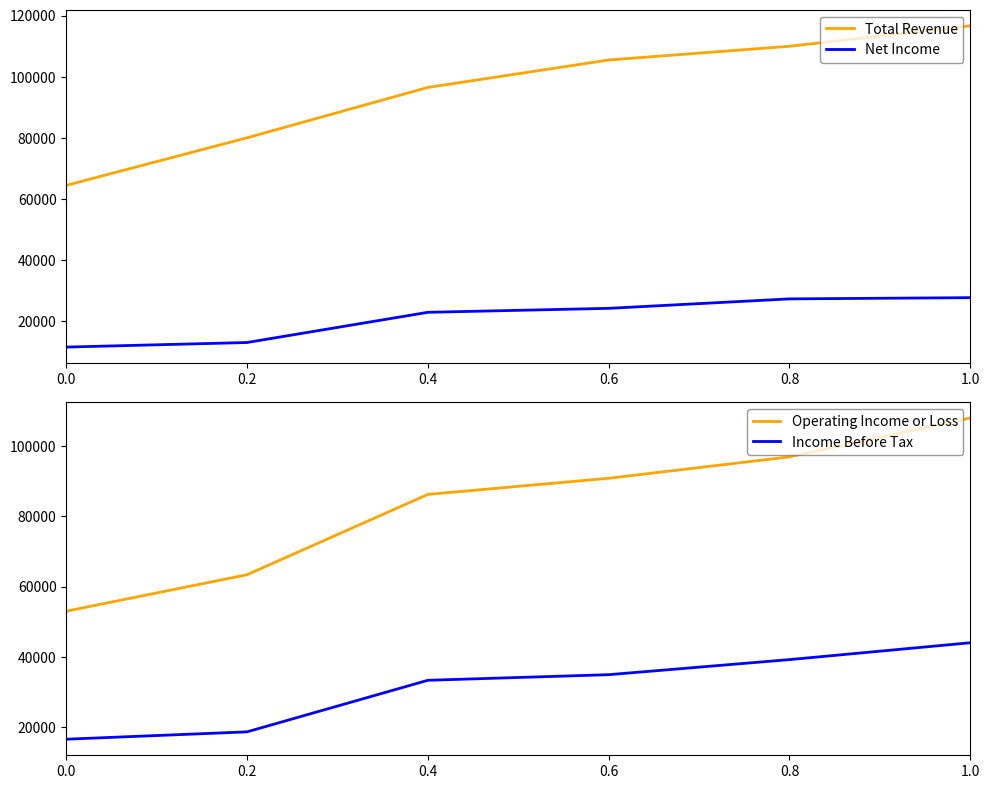

What position from the right is 0.4?

4